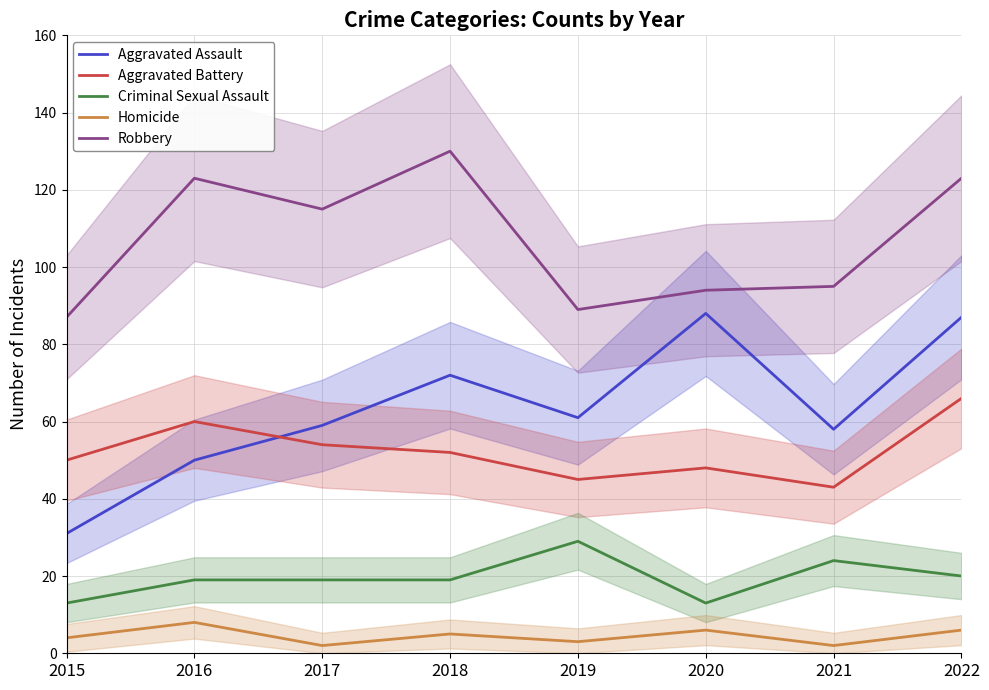

Which category has the highest value in the Aggravated Battery series?

2022